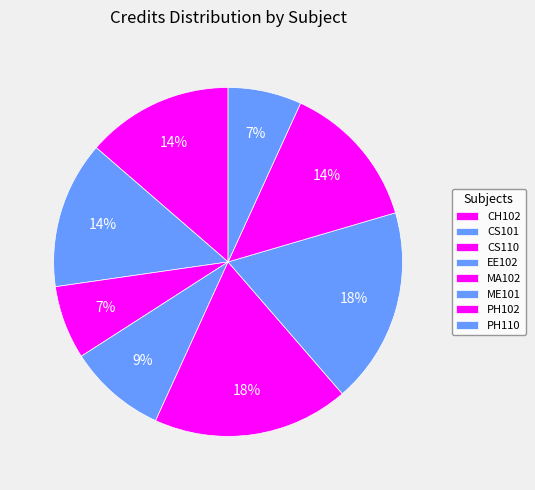

Count the number of slices in the pie.

8